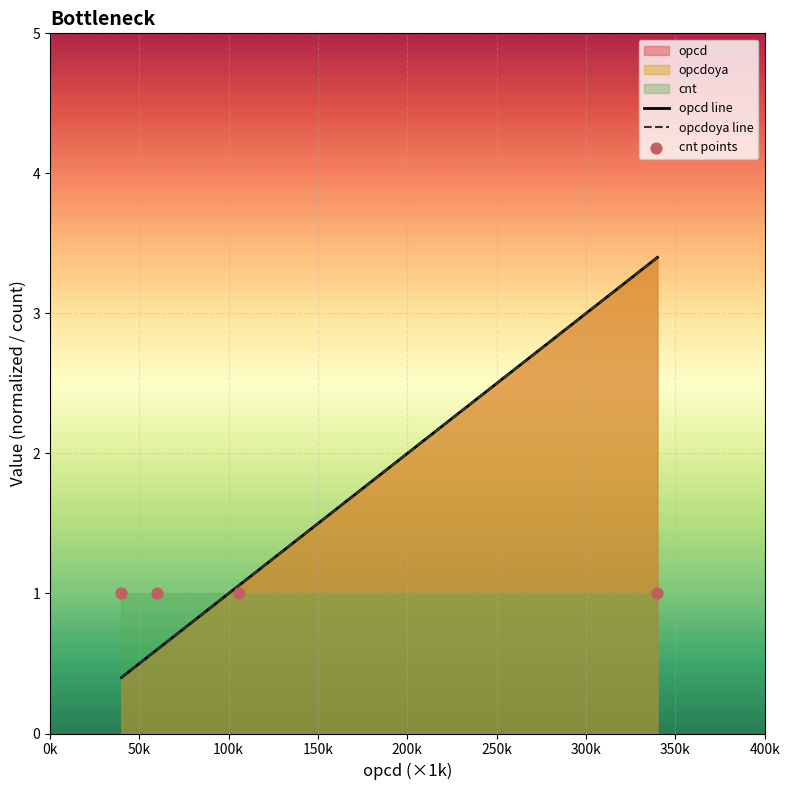

What is the minimum value for opcdoya line?

0.4